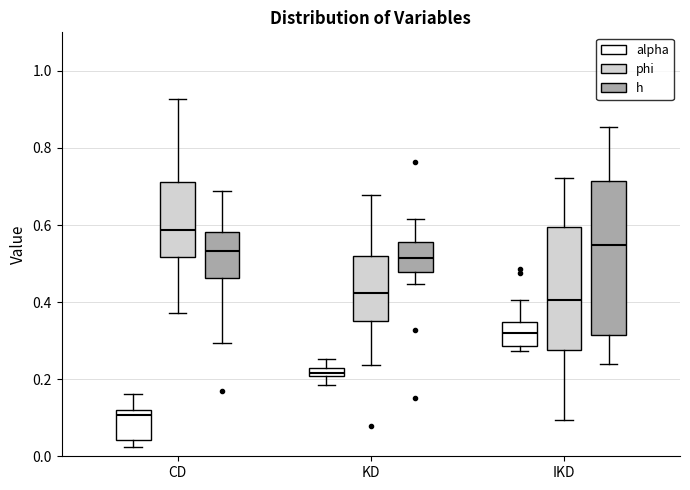

Where is the upper edge of the box for IKD (phi) on the y-axis? The values are not printed on the chart, so give them approximately, as read against the axis.

0.60